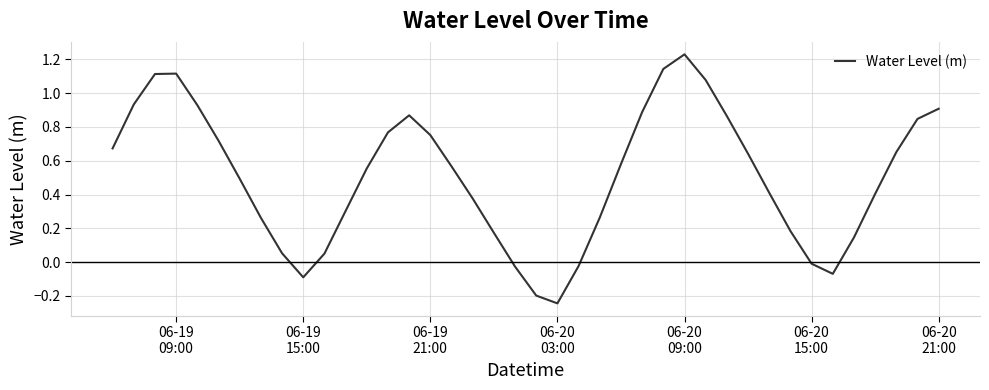

How many positive values are there?

33